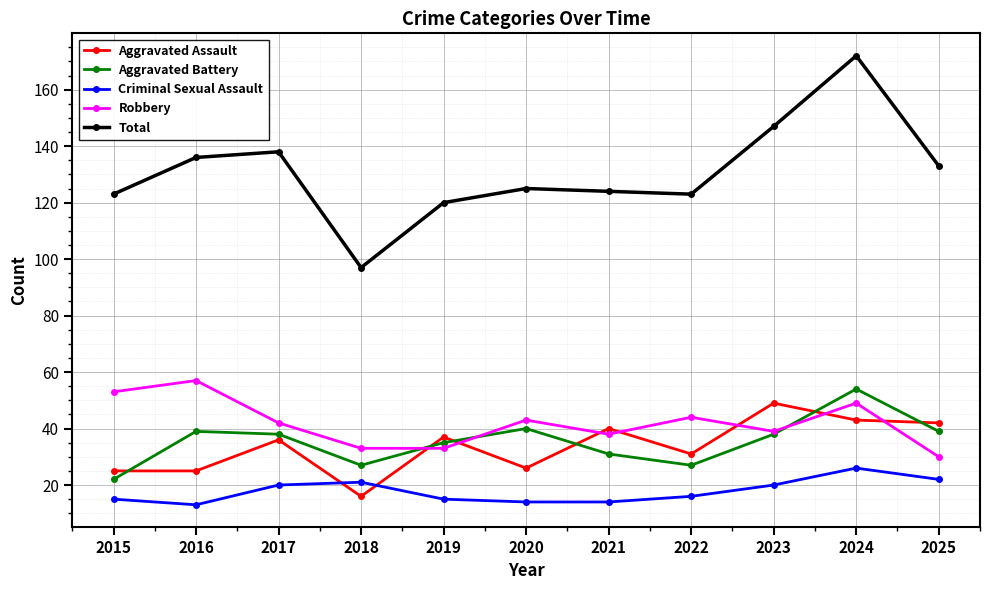

What is the difference between the maximum and minimum values in the Aggravated Battery series?

32